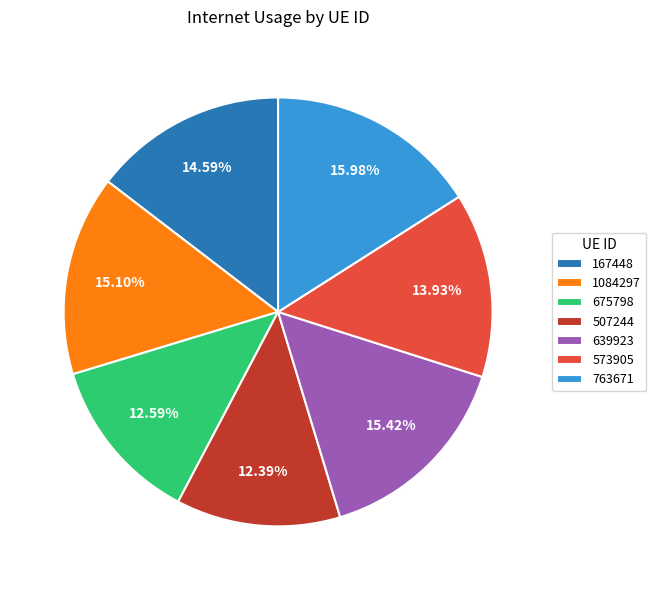

Does any single category account for the majority?

No